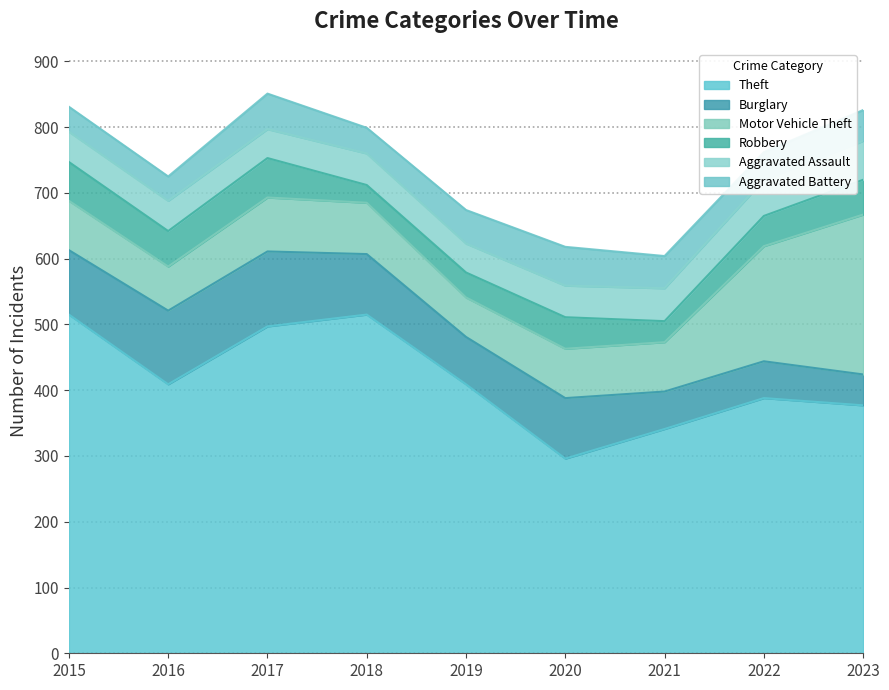

Reading right to left, transcribe all the data shown in this chart.

Theft: 377	388	341	296	409	515	497	409	515
Burglary: 47	56	57	92	72	92	114	112	98
Motor Vehicle Theft: 243	175	75	75	60	78	82	67	75
Robbery: 53	46	32	48	38	27	60	54	59
Aggravated Assault: 59	55	50	48	44	48	44	46	46
Aggravated Battery: 47	42	49	59	51	39	54	37	38